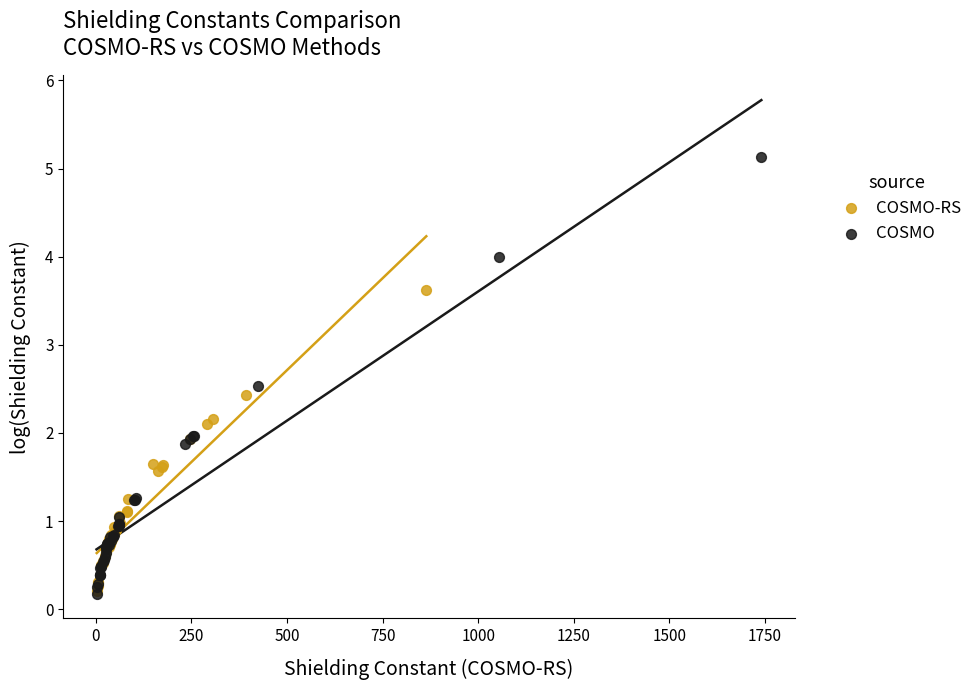

Which series reaches the maximum Y coordinate?

COSMO